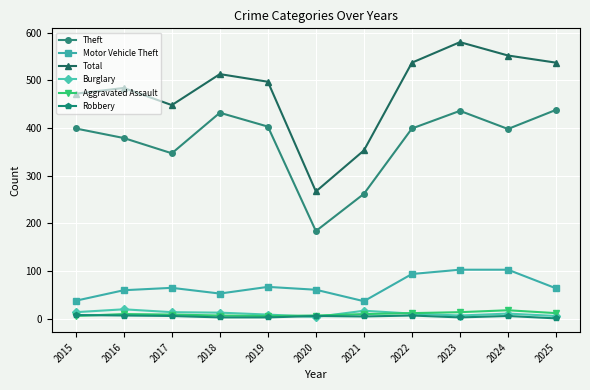

What is the highest value of the Burglary series?

20